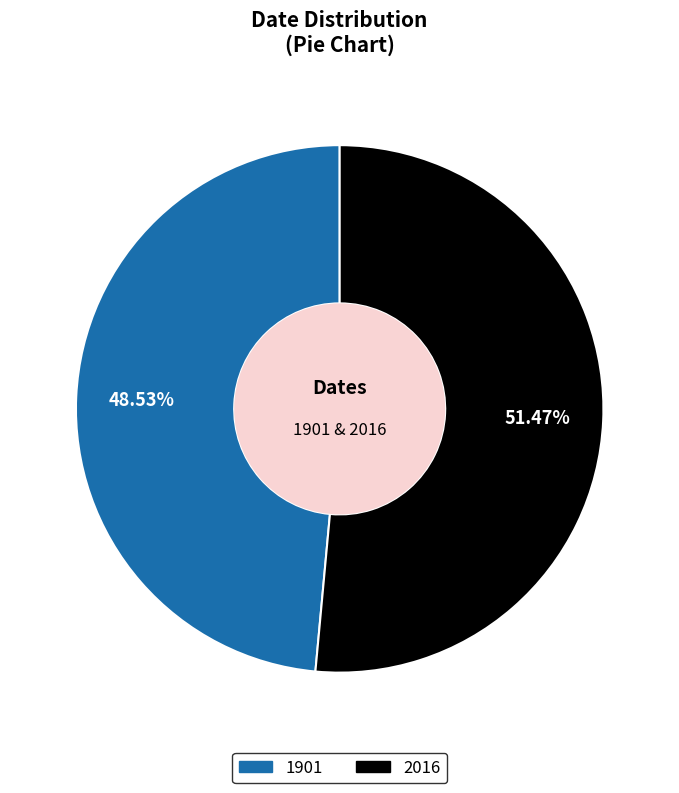

The 2016 slice represents 51% of the pie. True or false?

True